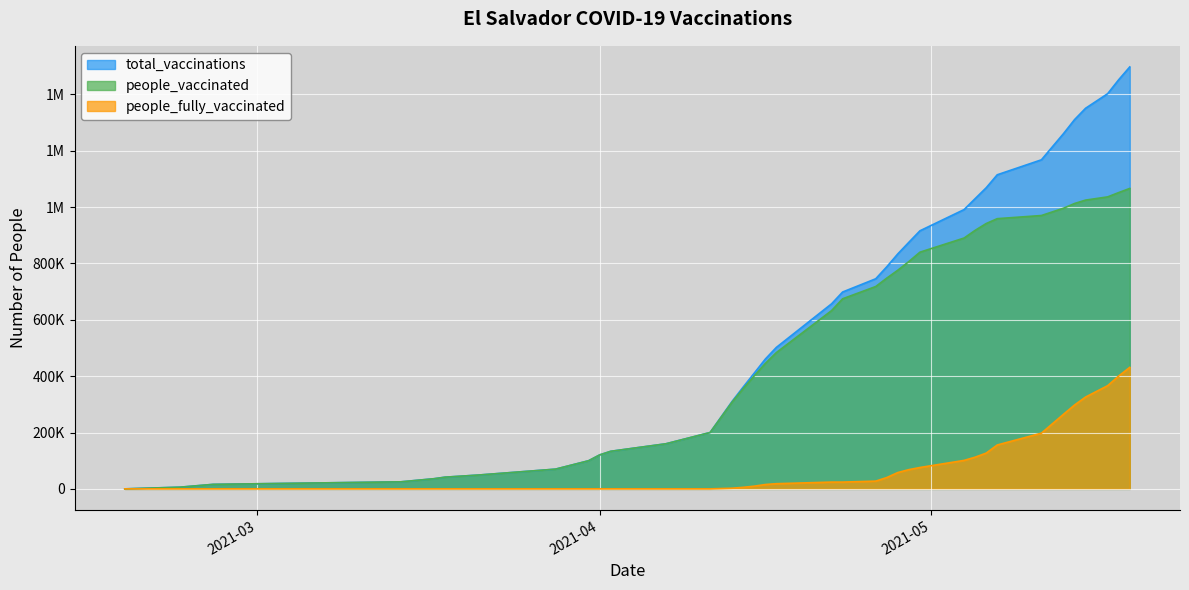

The value of people_fully_vaccinated at 2021-04-11 is 0. True or false?

True